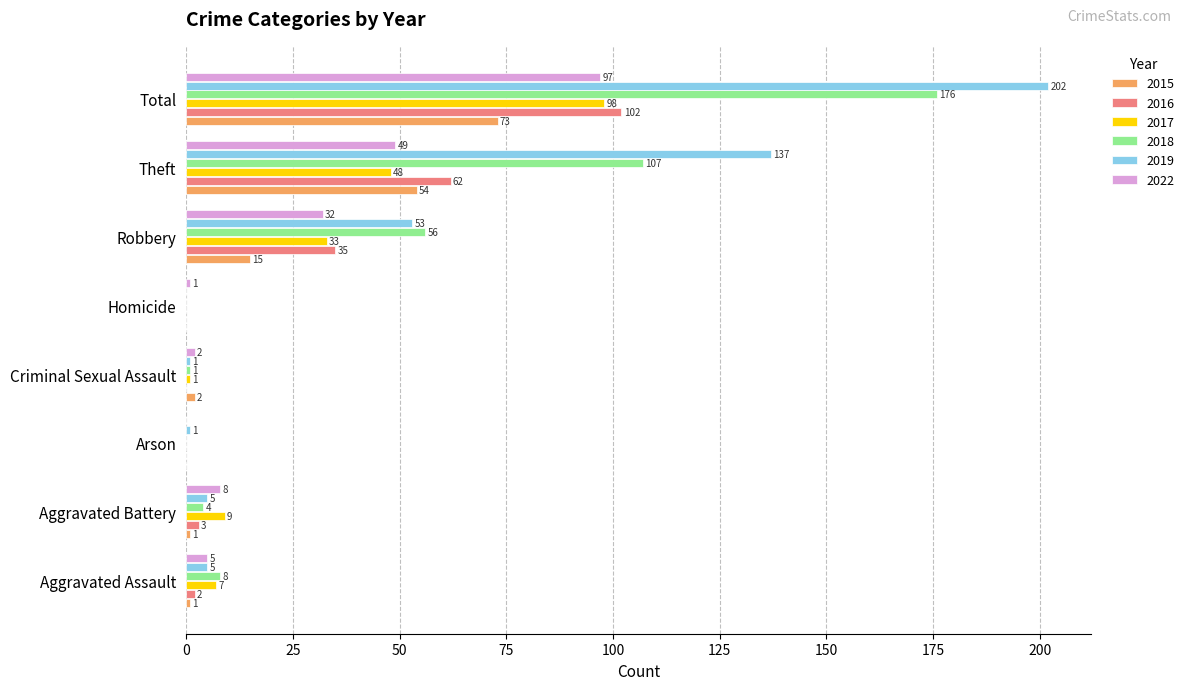

The 2016 series shows 62 at Theft. True or false?

True